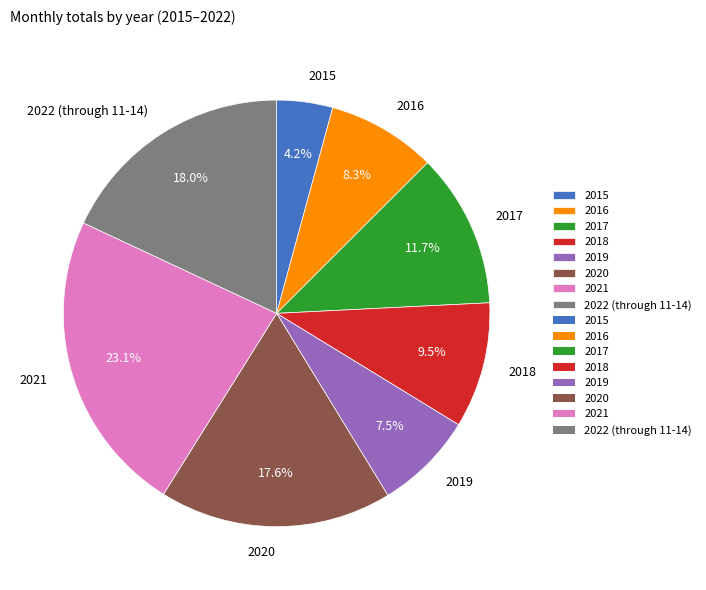

What is the ratio of the value at 2017 to the value at 2015?

2.8